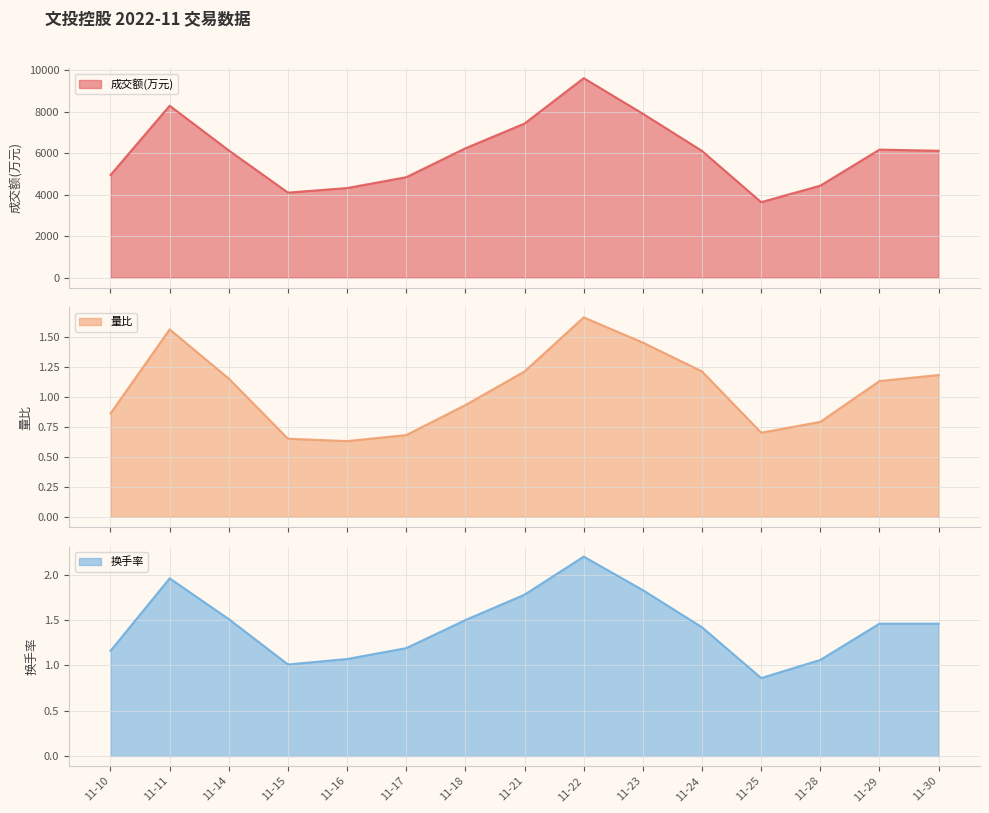

True or false: 量比 and 成交额(万元) cross at least once.

False